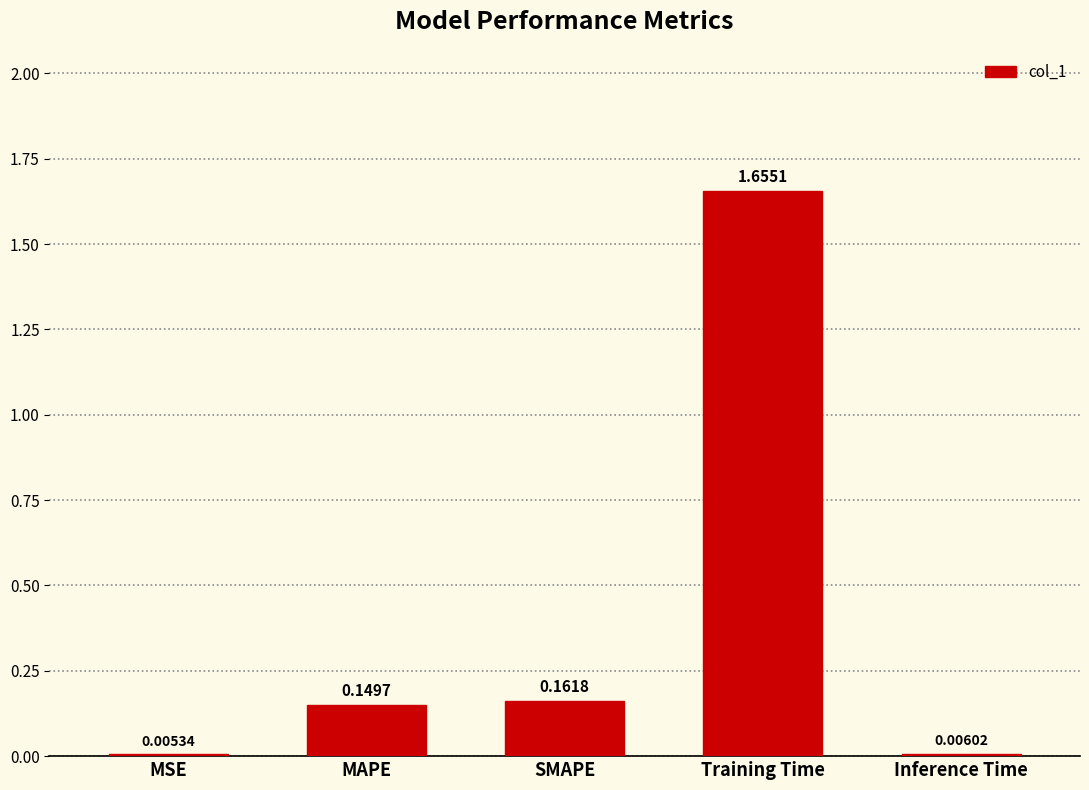

At which category does the chart reach its peak across all series?

Training Time